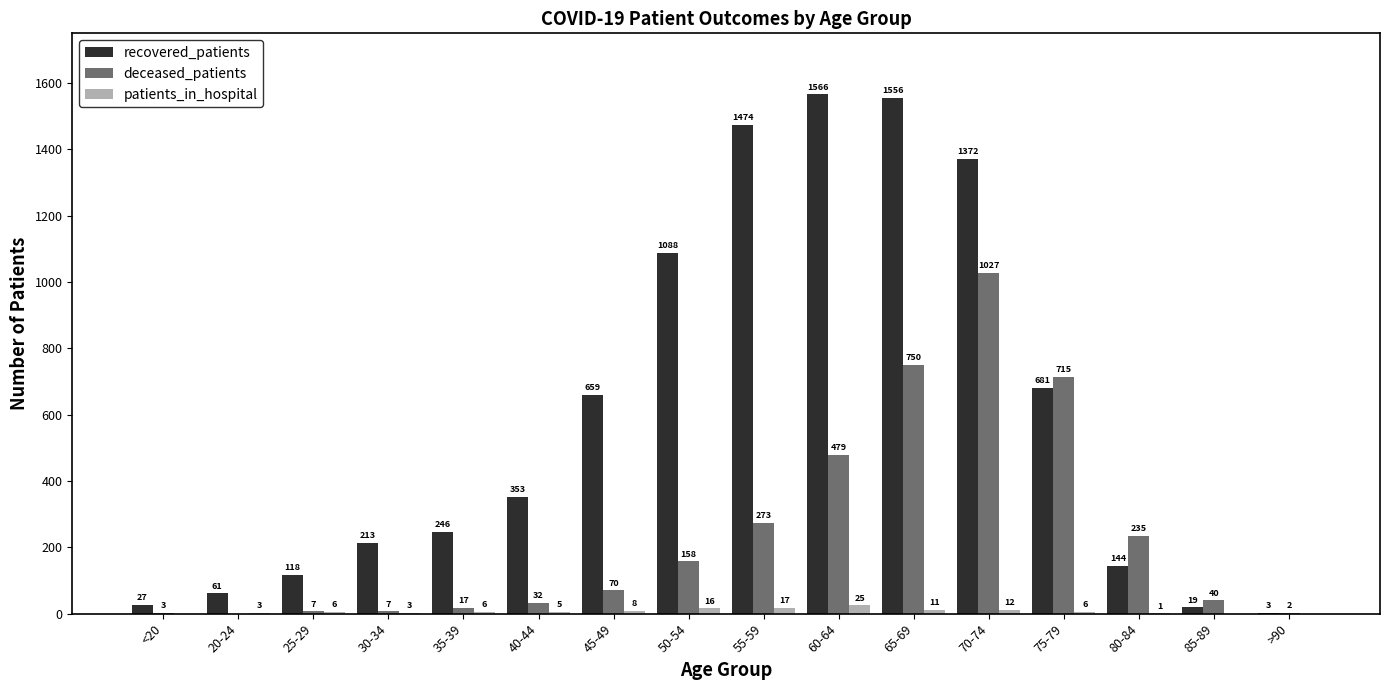

What is the sum of the recovered_patients values at 60-64 and 65-69?

3122